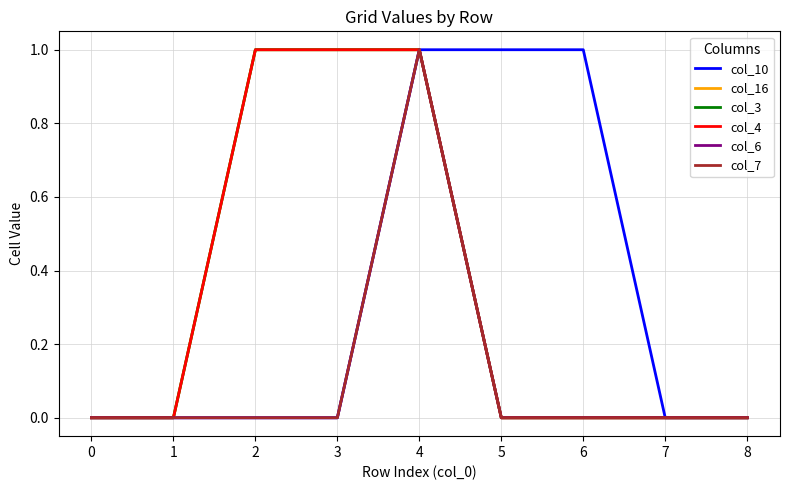

Does the chart have visible grid lines?

Yes